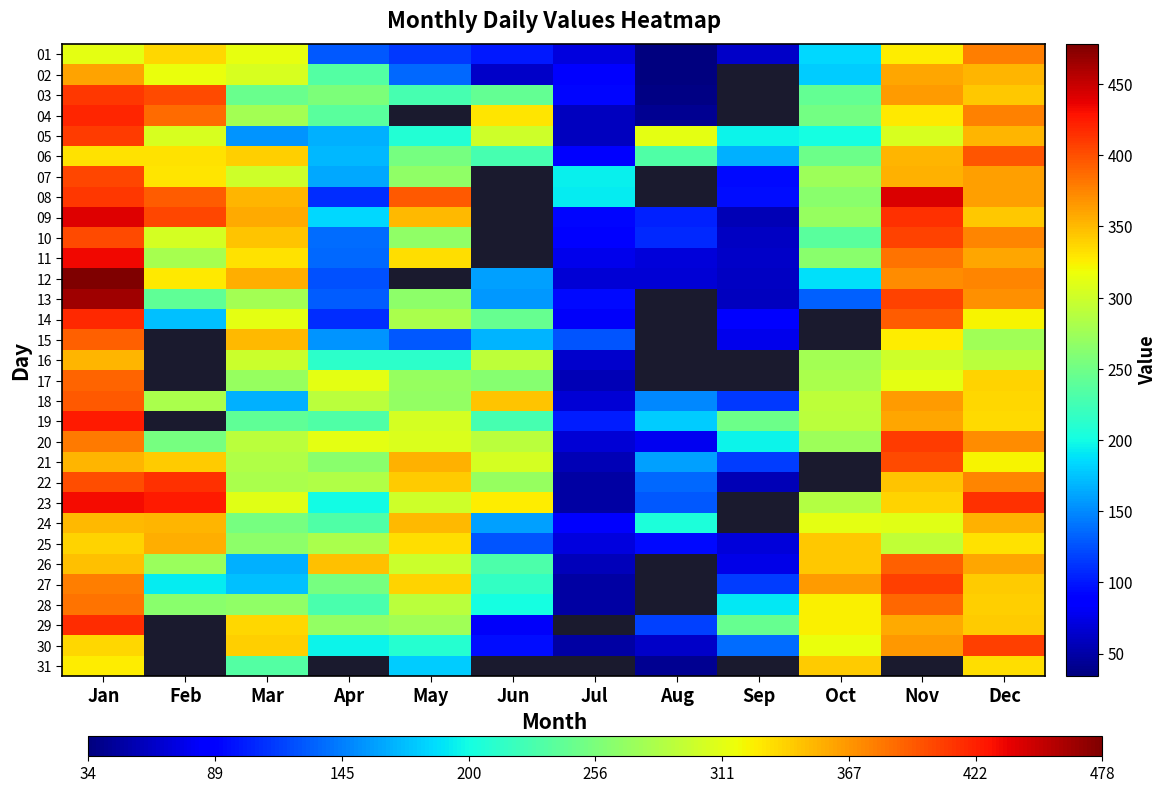

The 25 series shows 266.0 at Mar. True or false?

True